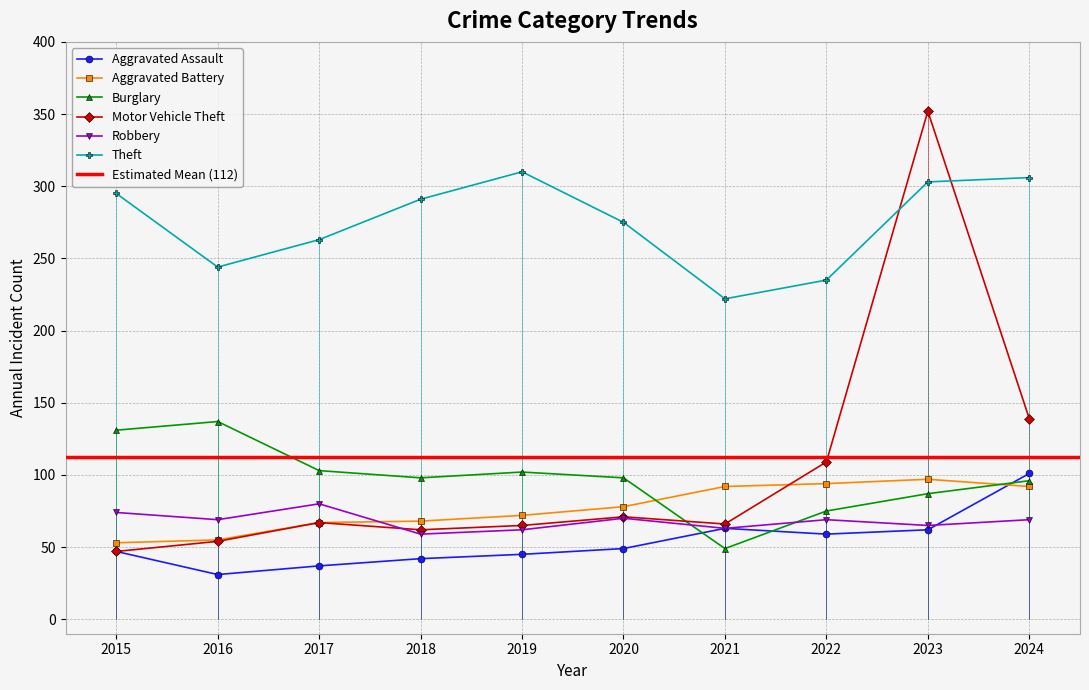

What is the lowest value of the Burglary series?

49